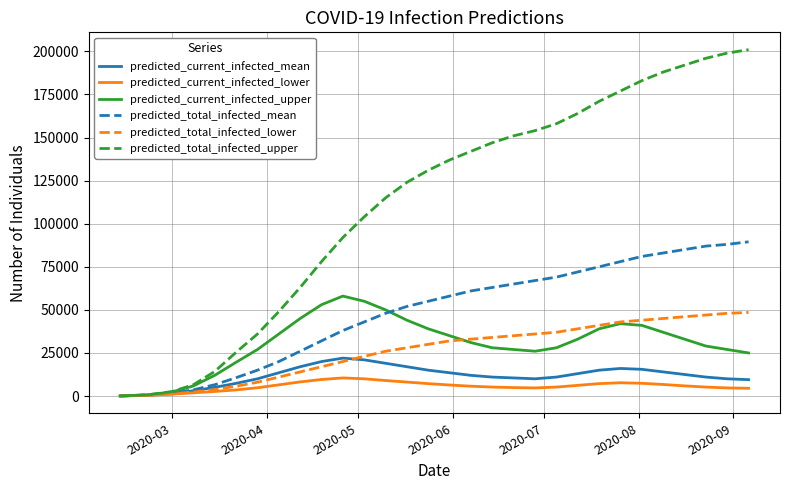

Which series has the widest spread of values?

predicted_total_infected_upper